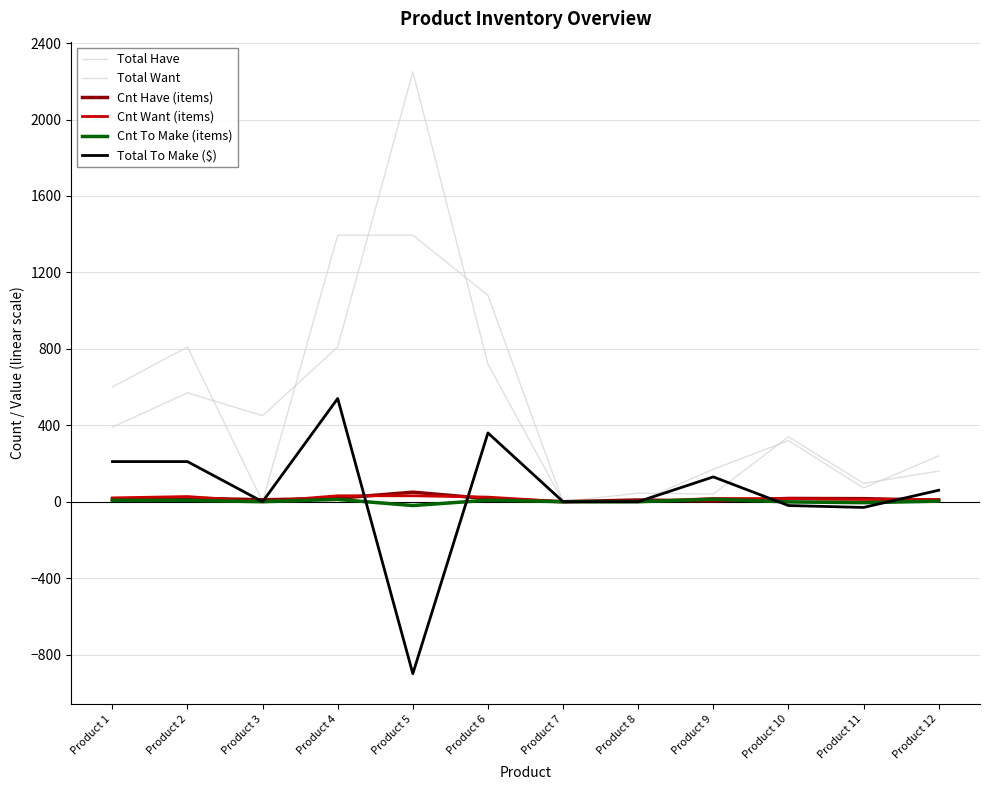

How many lines are shown in the chart?

6